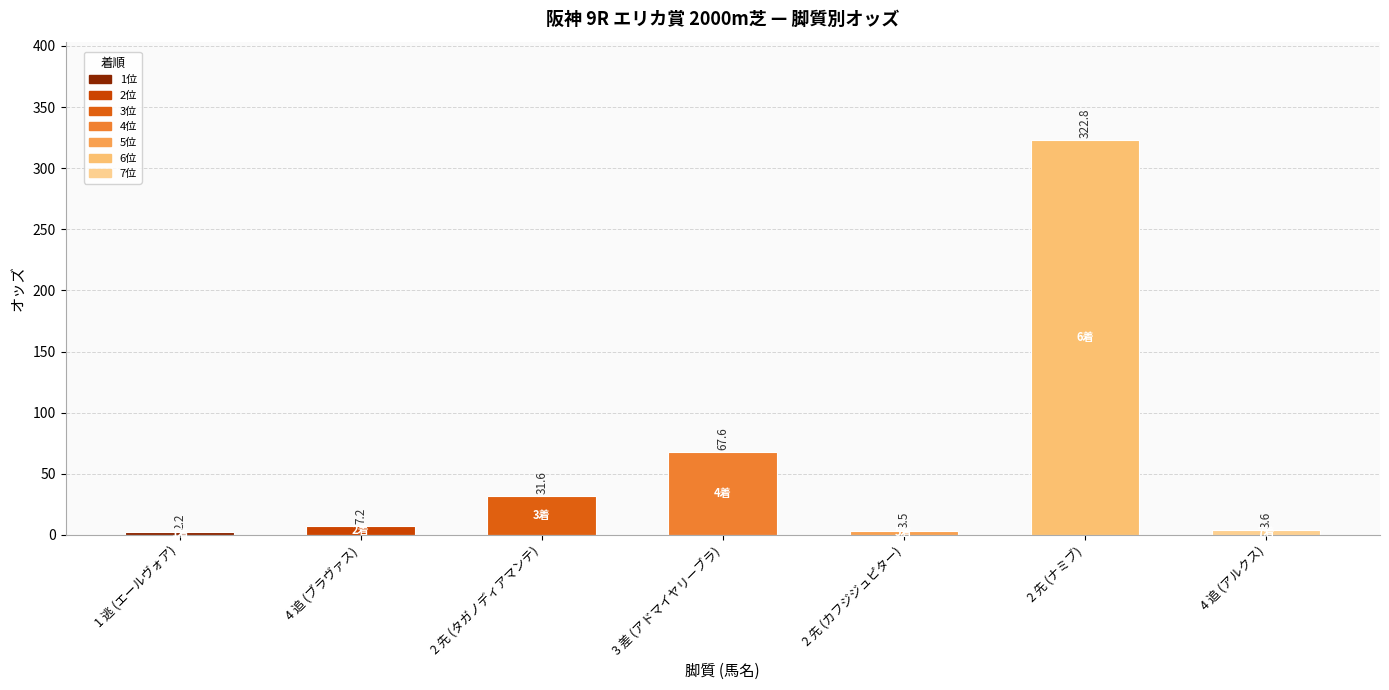

What is the sum of all values?

438.5